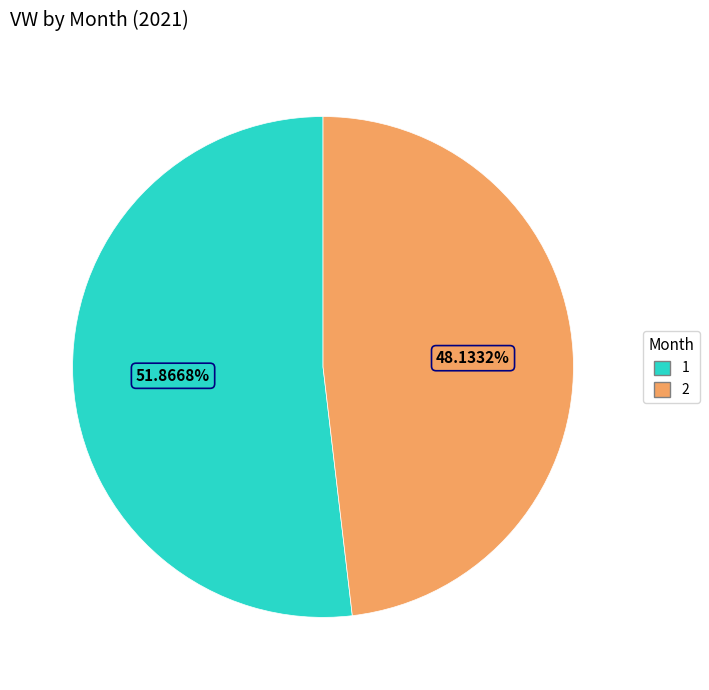

The 2 slice represents 60% of the pie. True or false?

False